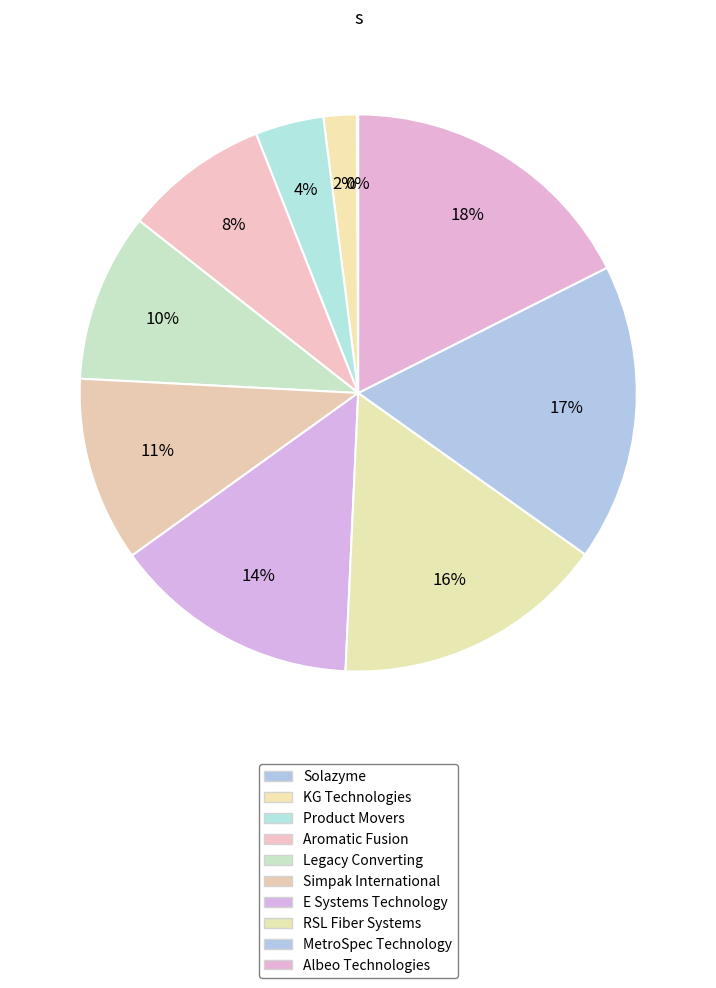

Does Solazyme account for over 50% of the chart?

No